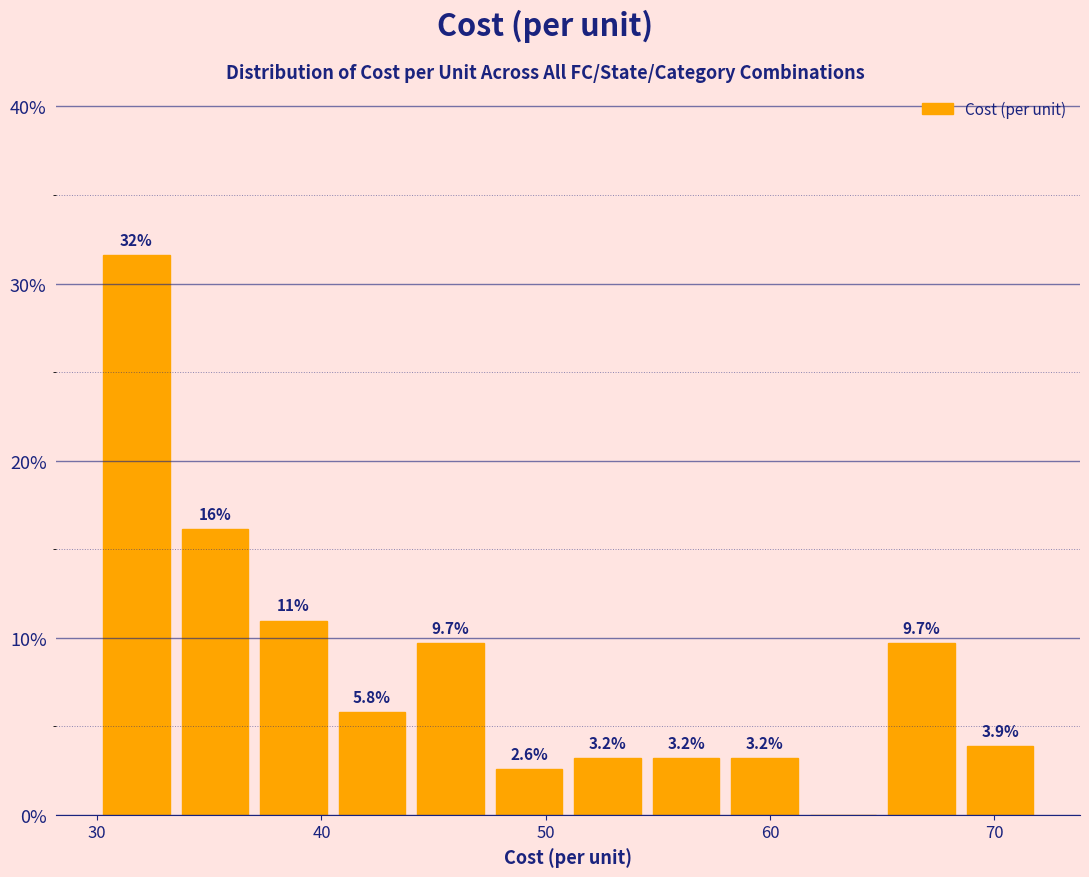

Read against the x-axis, roughly where is the centre of the tallest bar?

32